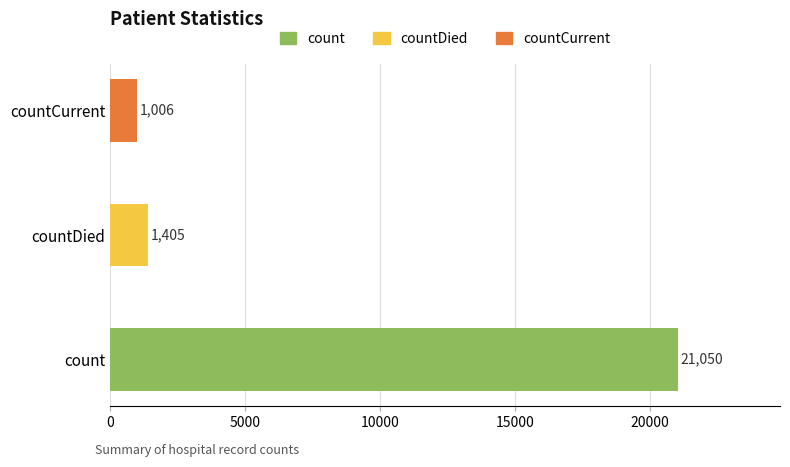

Reading bottom to top, transcribe all the data shown in this chart.

21050	1405	1006